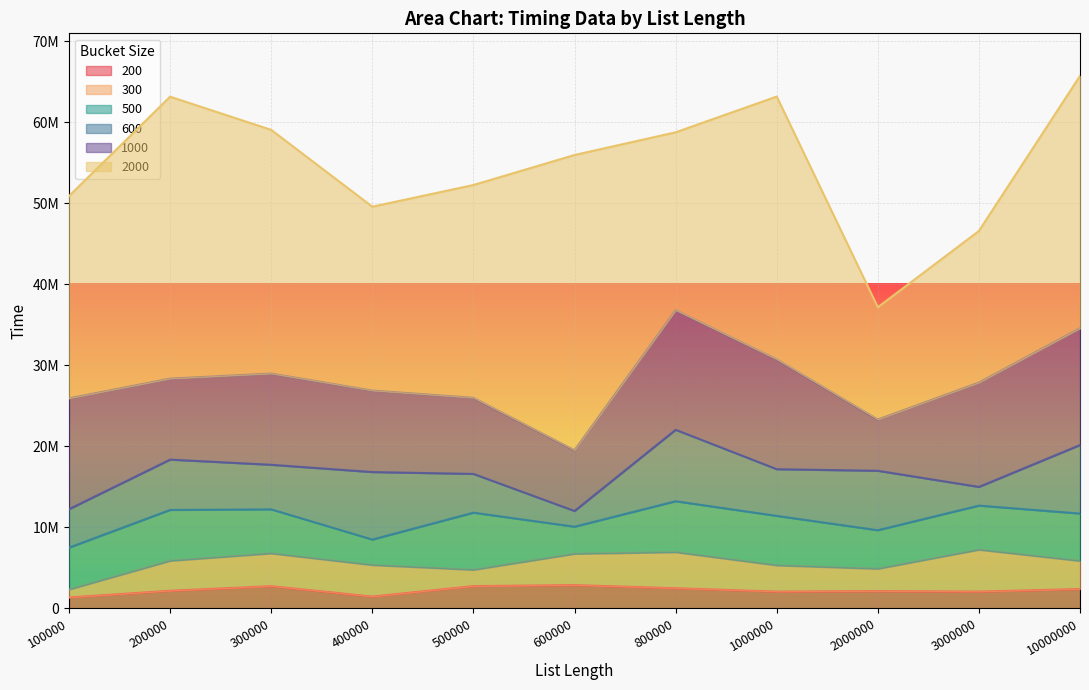

Where is the first local minimum for 2000?

400000